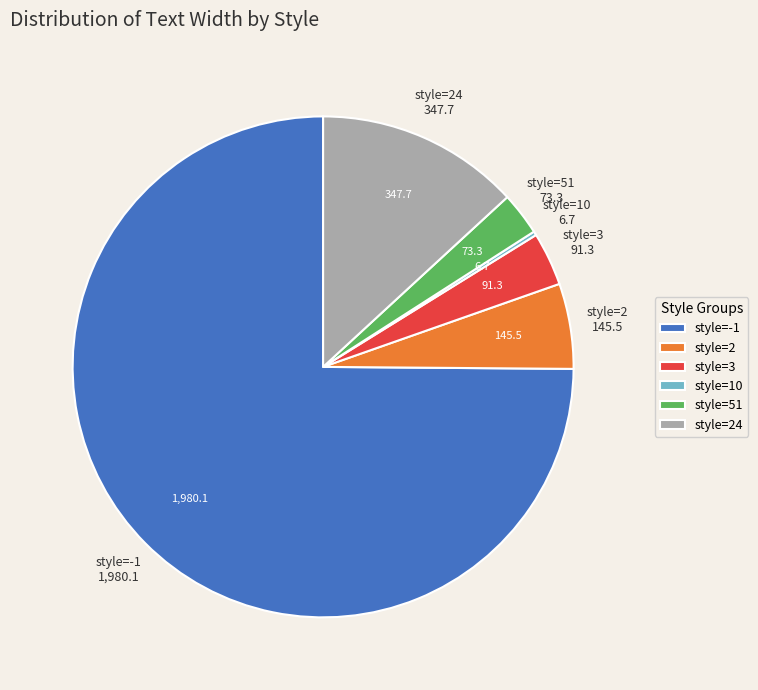

Which slice represents more than half of the pie?

style=-1